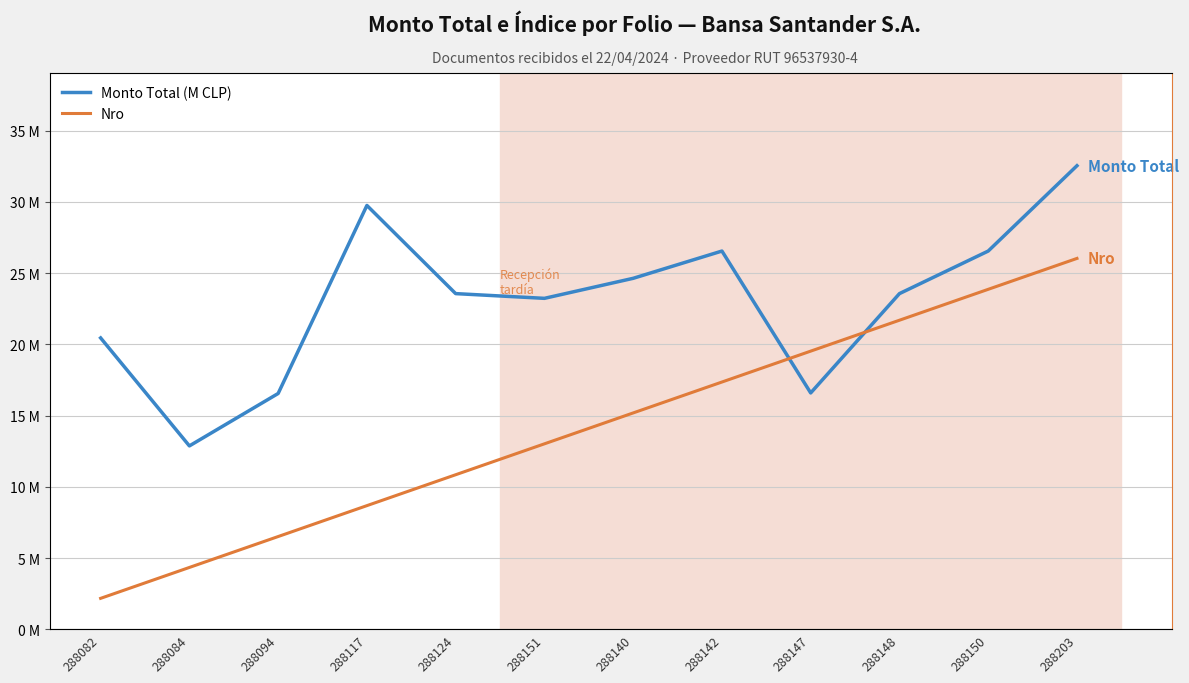

True or false: Nro has more than 2 points higher than both neighbors.

False